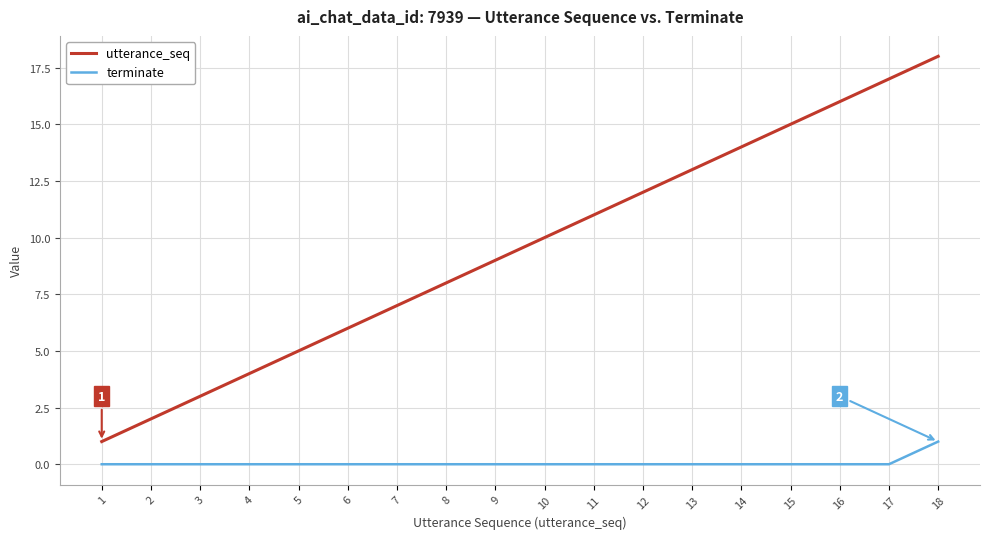

Which series changed the most between 13 and 18?

utterance_seq